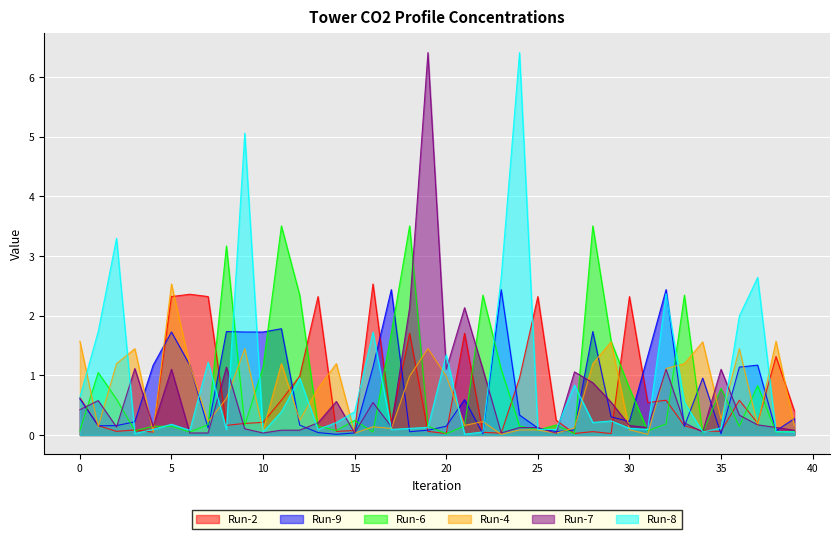

How many lines are shown in the chart?

6